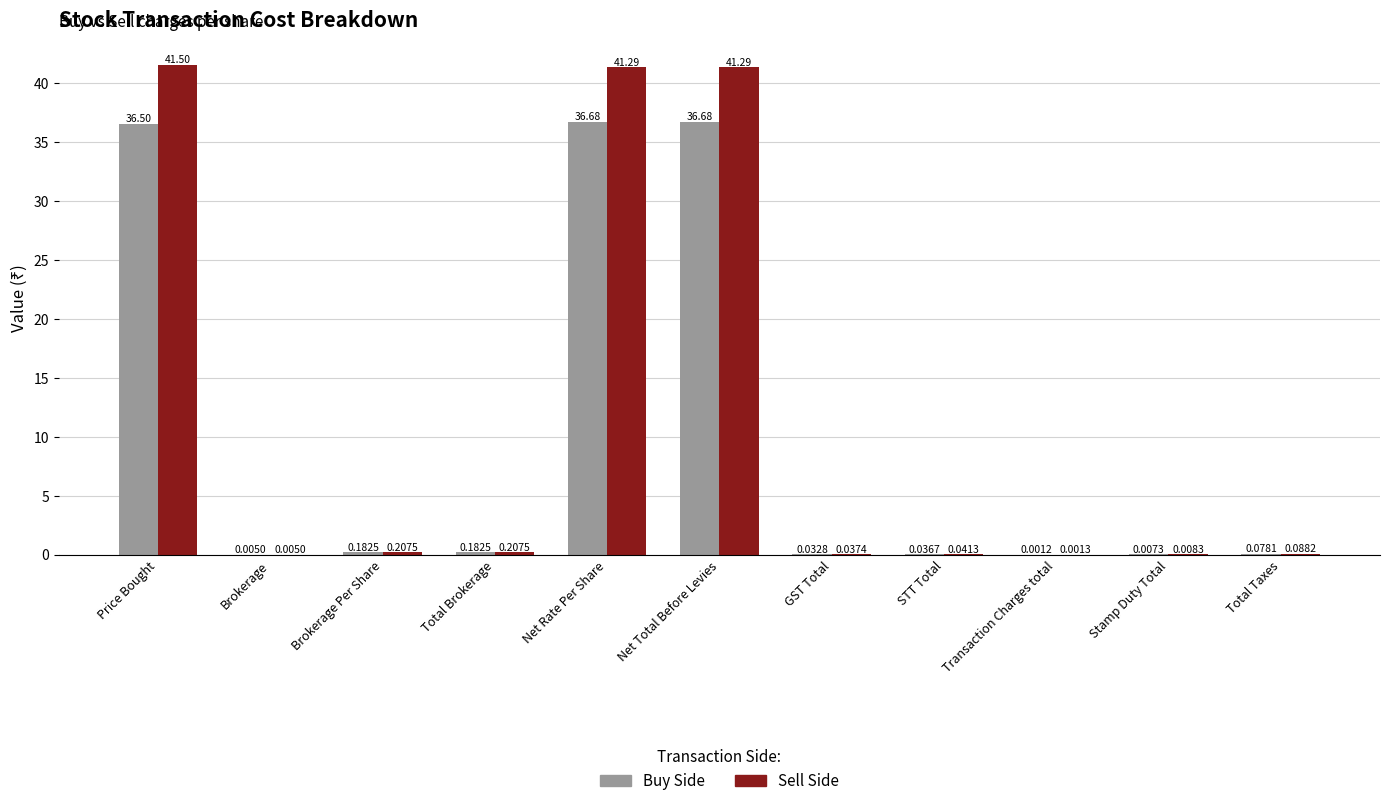

At which category does the chart reach its peak across all series?

Price Bought